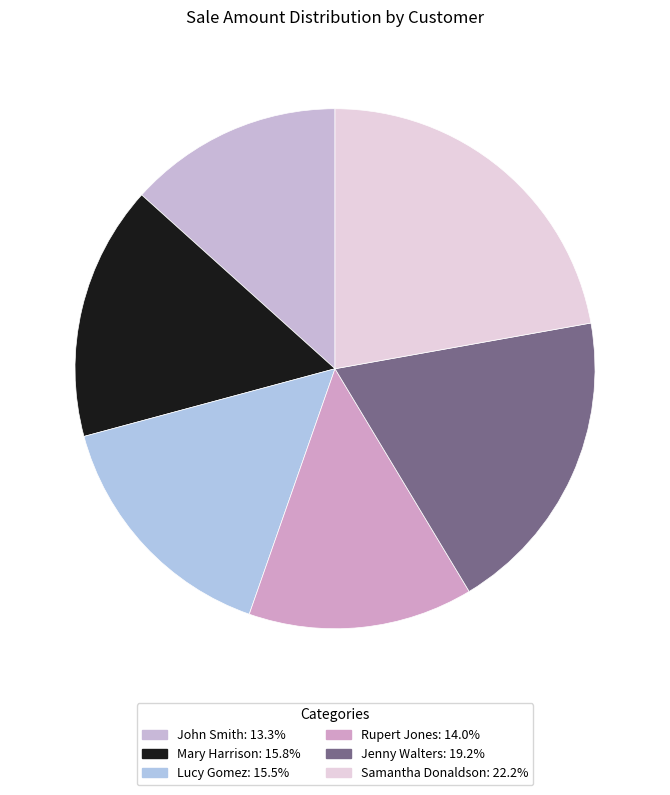

What is the largest slice in the pie chart?

Samantha Donaldson